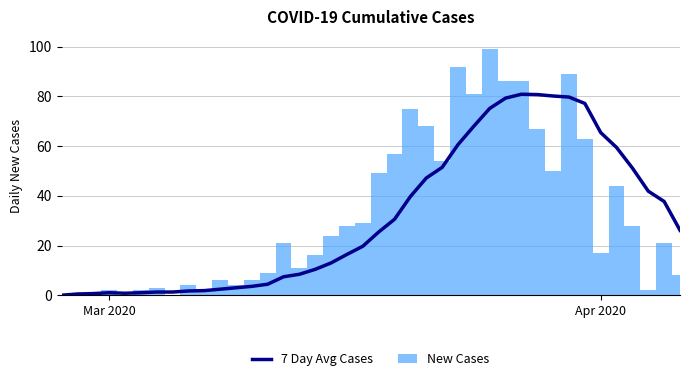

Does the chart contain any negative values?

No